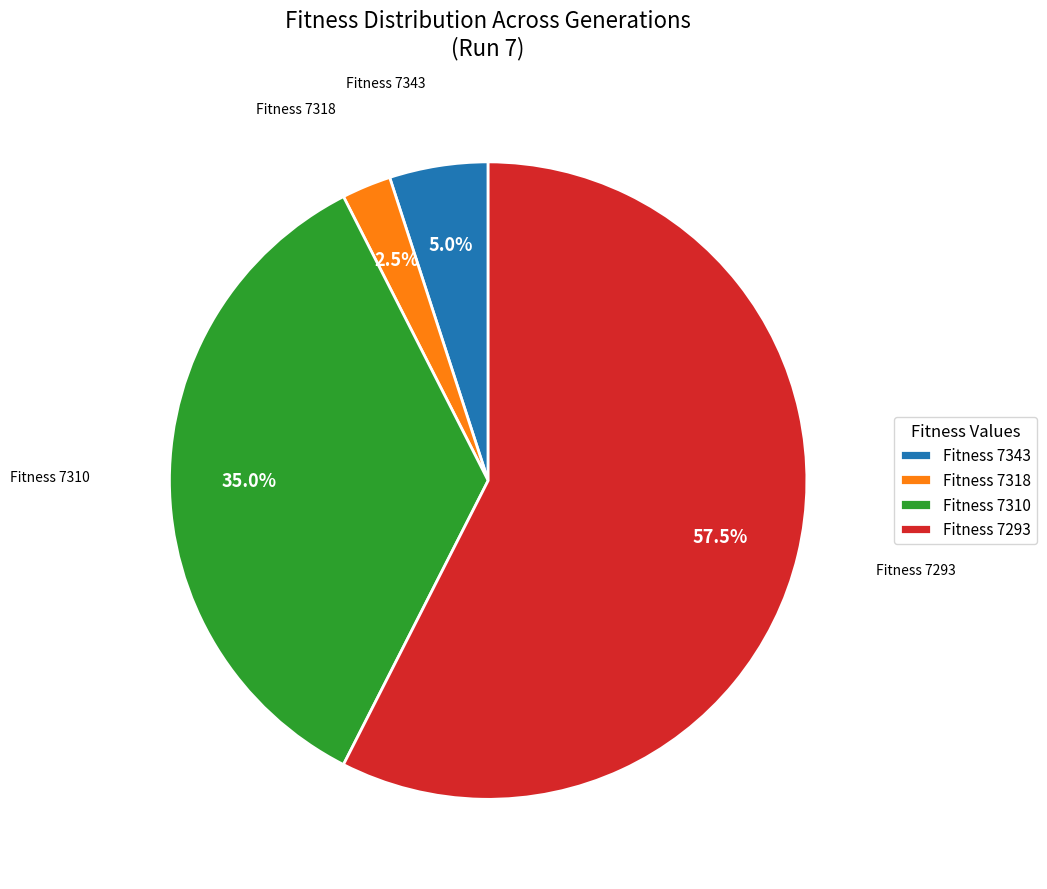

What percentage do Fitness 7343 and Fitness 7310 together represent?

40.0%